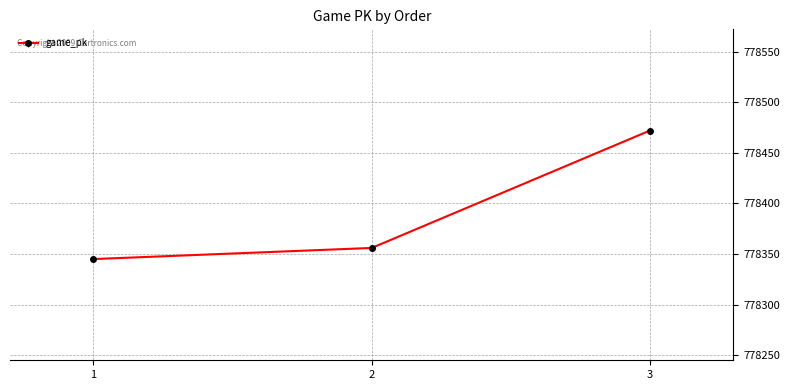

What is the sum of all values?

2335173